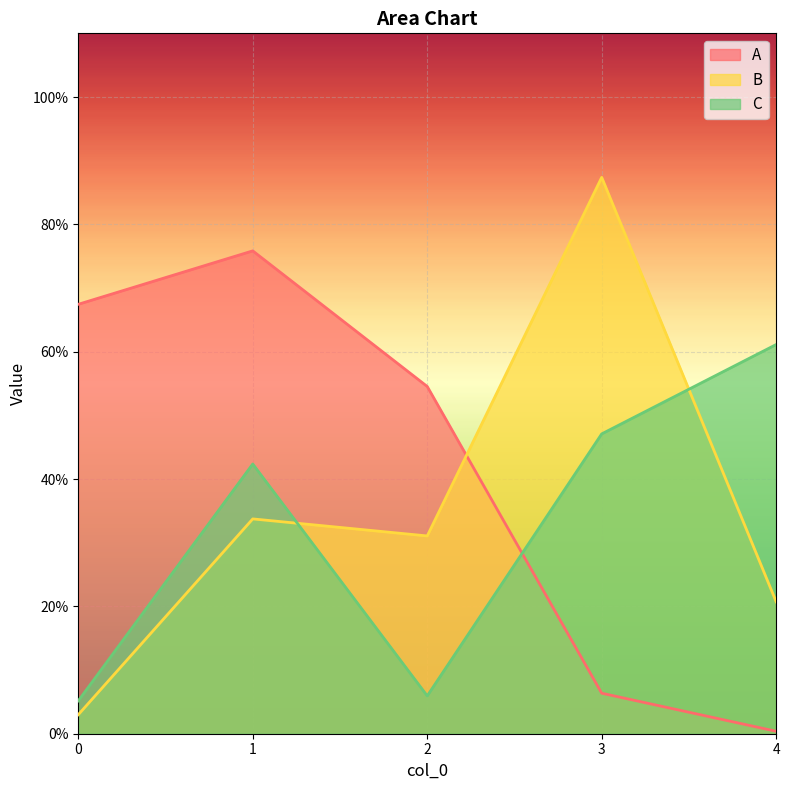

Read the B value at 3.

0.9